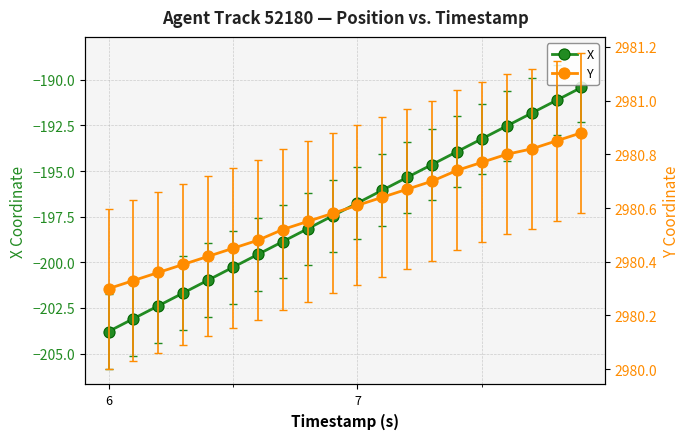

What is the minimum value for X?

-203.8